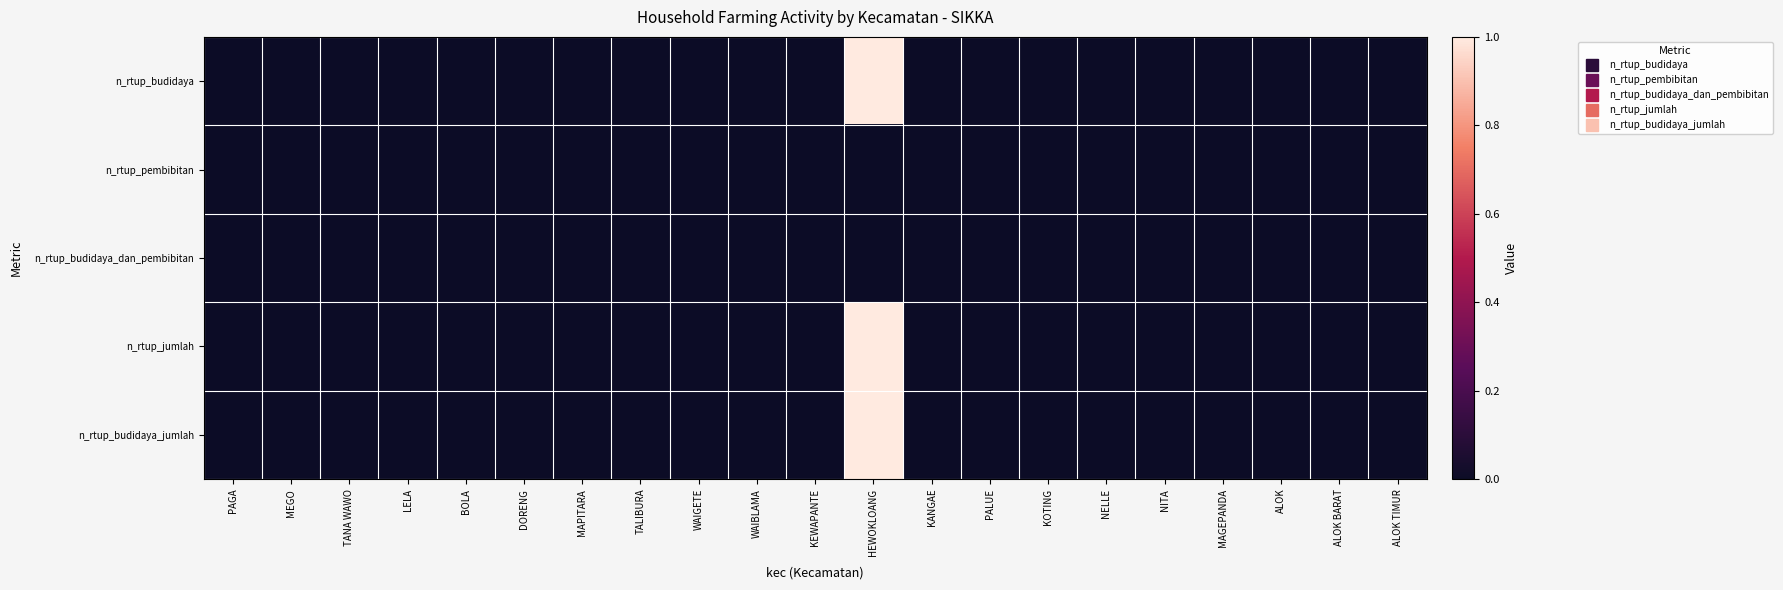

At how many categories does at least one series exceed 0?

1